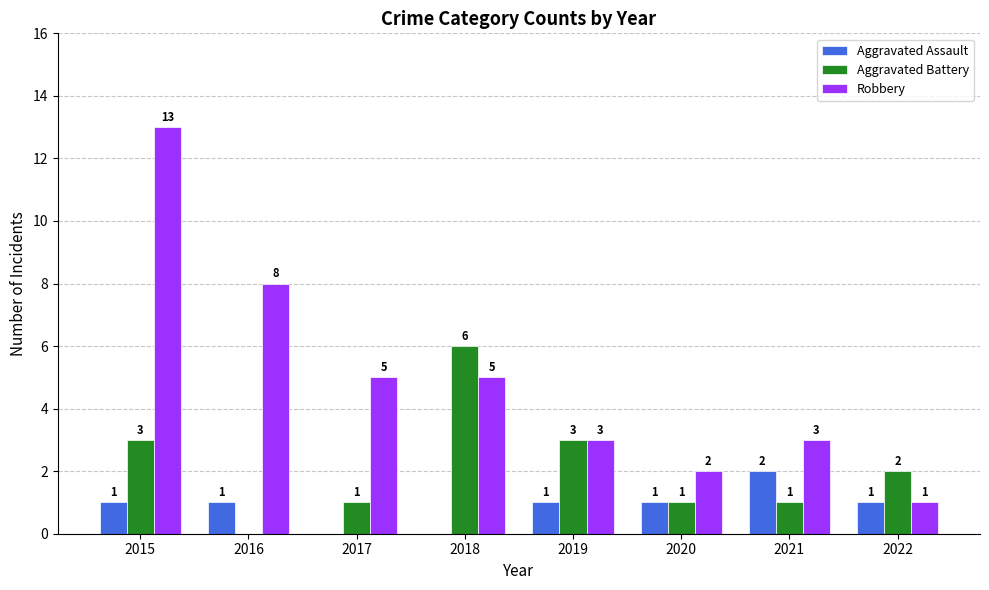

What are all the series names shown in the legend?

Aggravated Assault, Aggravated Battery, Robbery